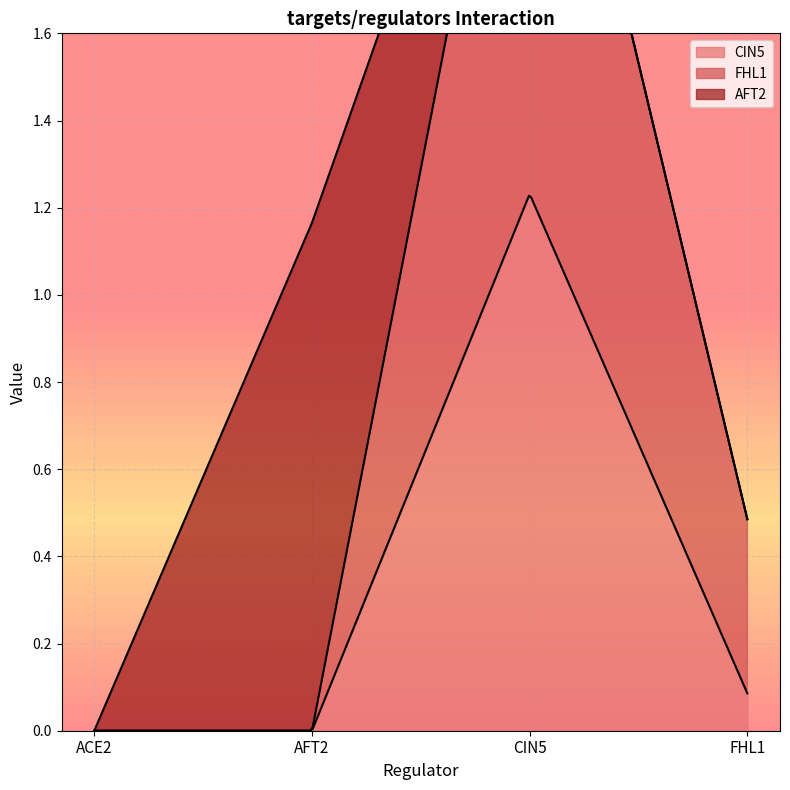

How many interior local peaks does the AFT2 series have?

1